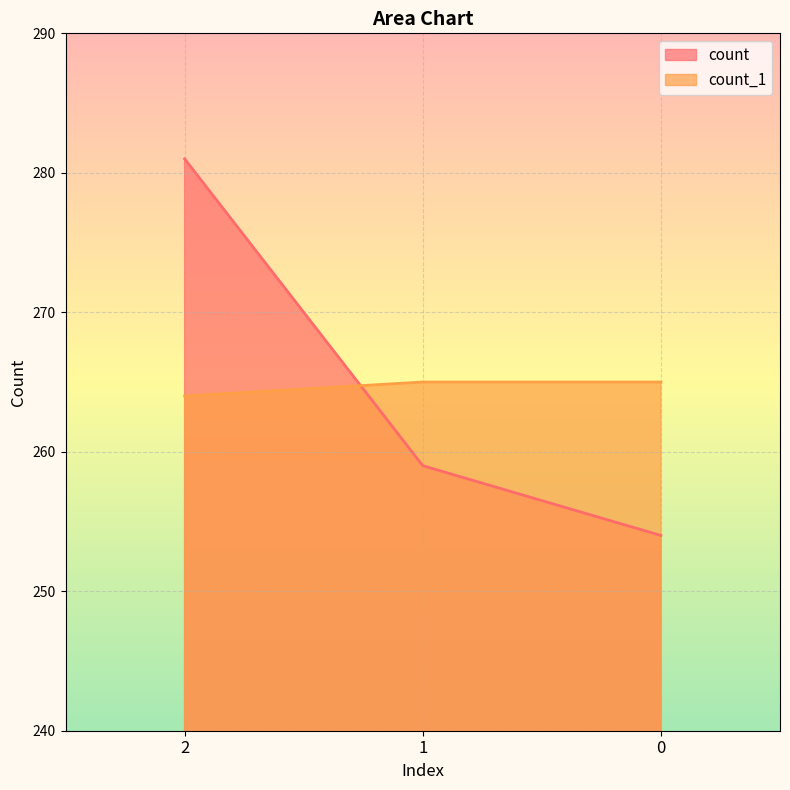

What is the greatest value displayed?

281